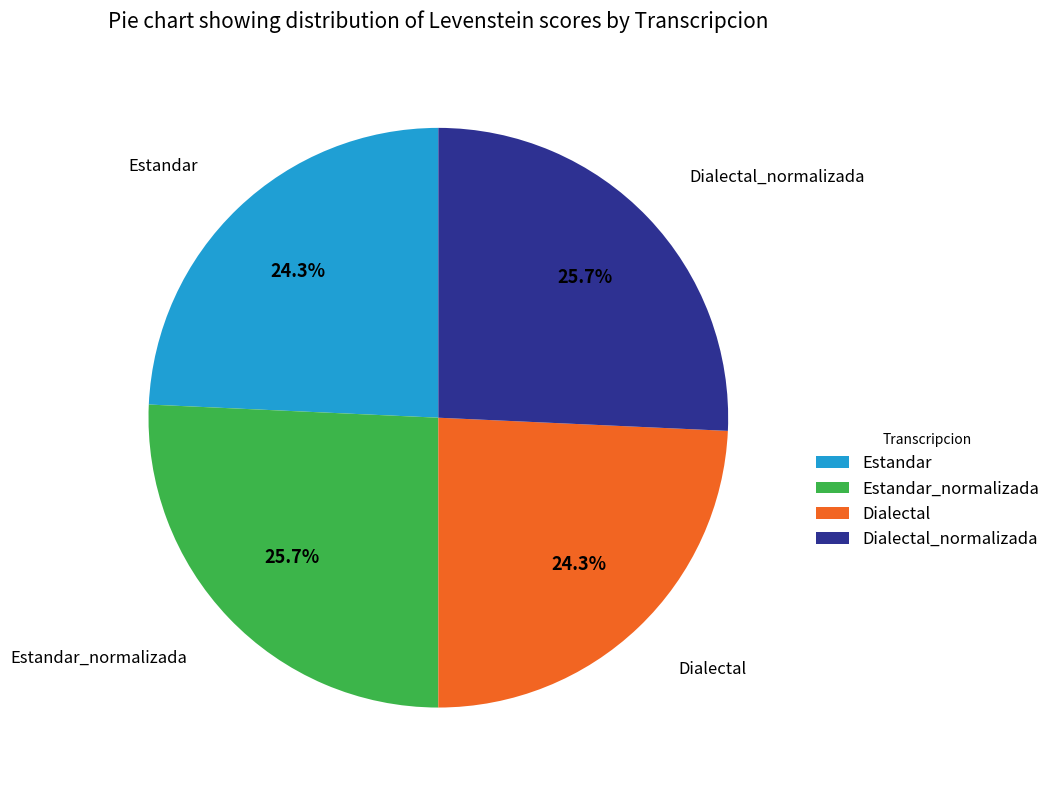

How many slices are in this pie chart?

4